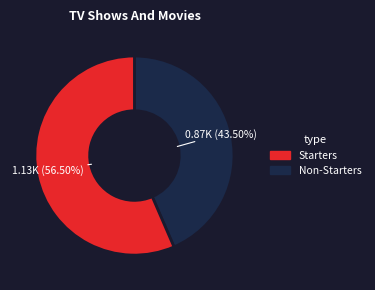

Is there a majority slice in this chart?

Yes